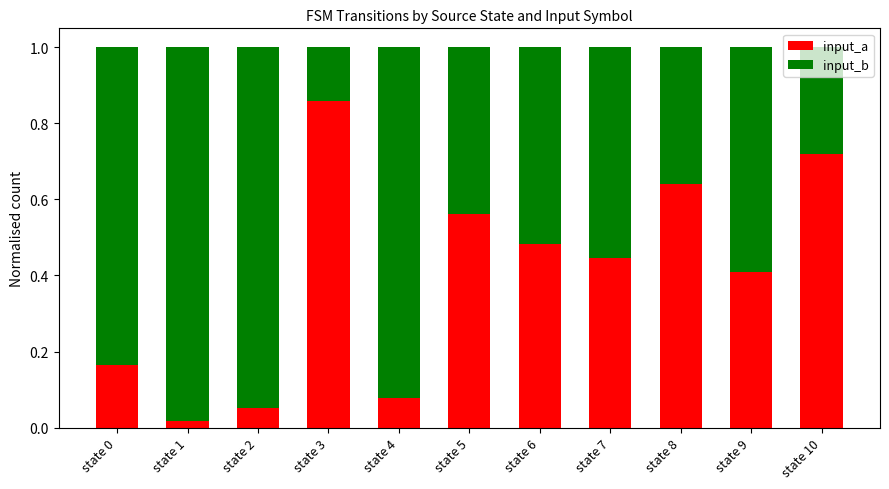

Where is input_a nearest to the value 0?

state 1